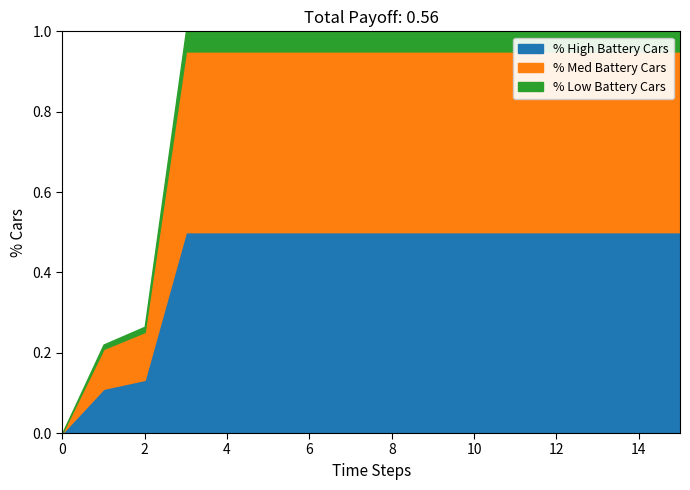

True or false: CH has more than 1 points higher than both neighbors.

False